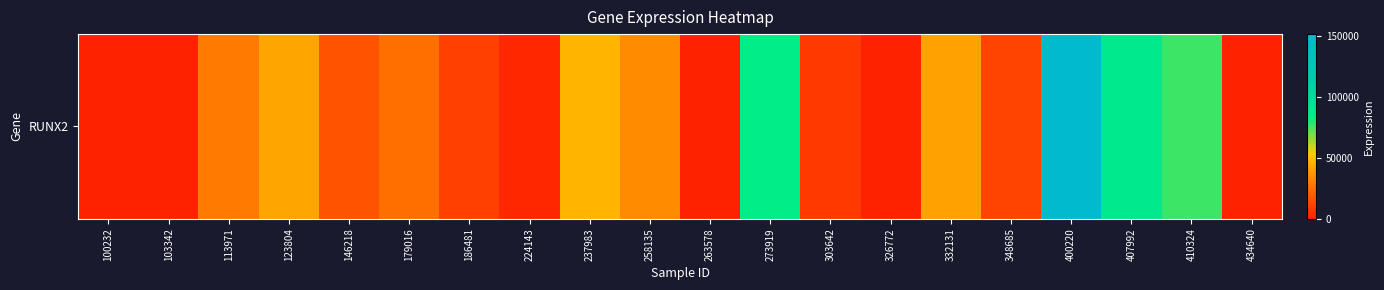

Reading left to right, what are all the values shown in this chart?

100232=0	103342=0	113971=29432	123804=41938	146218=16952	179016=25513	186481=10587	224143=1784	237983=46280	258135=34187	263578=0	273919=83147	303642=8232	326772=0	332131=40778	348685=11483	400220=151800	407992=87678	410324=76436	434640=0